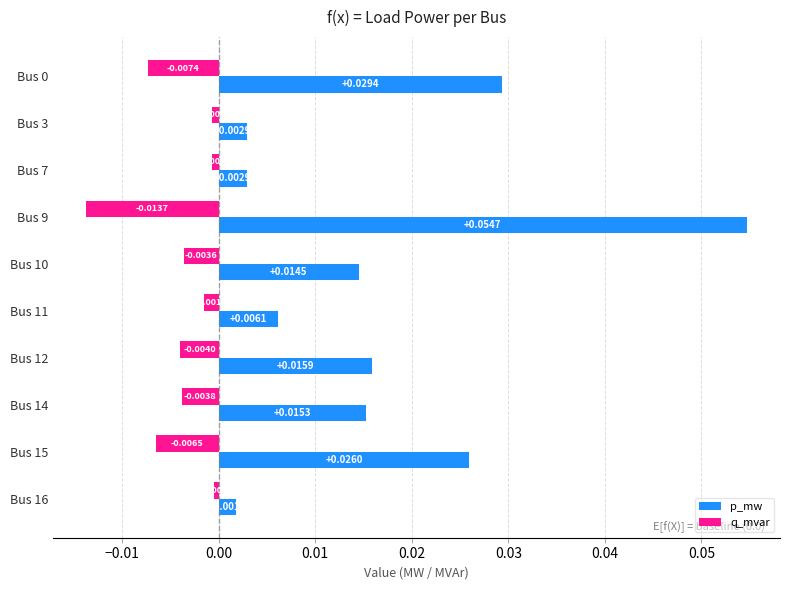

At Bus 10, list the series in order from largest to smallest.

p_mw, q_mvar